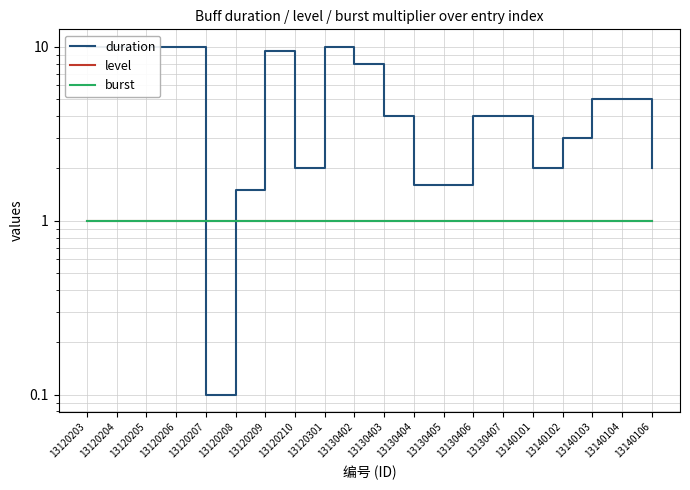

At which category does the chart reach its minimum across all series?

13120207